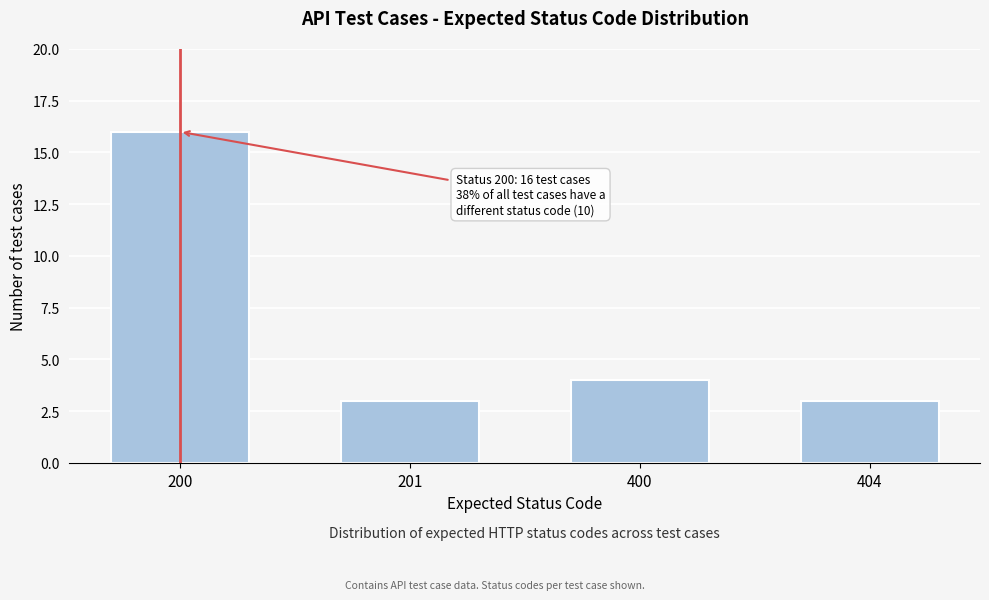

Reading left to right, what are all the values shown in this chart?

16	3	4	3